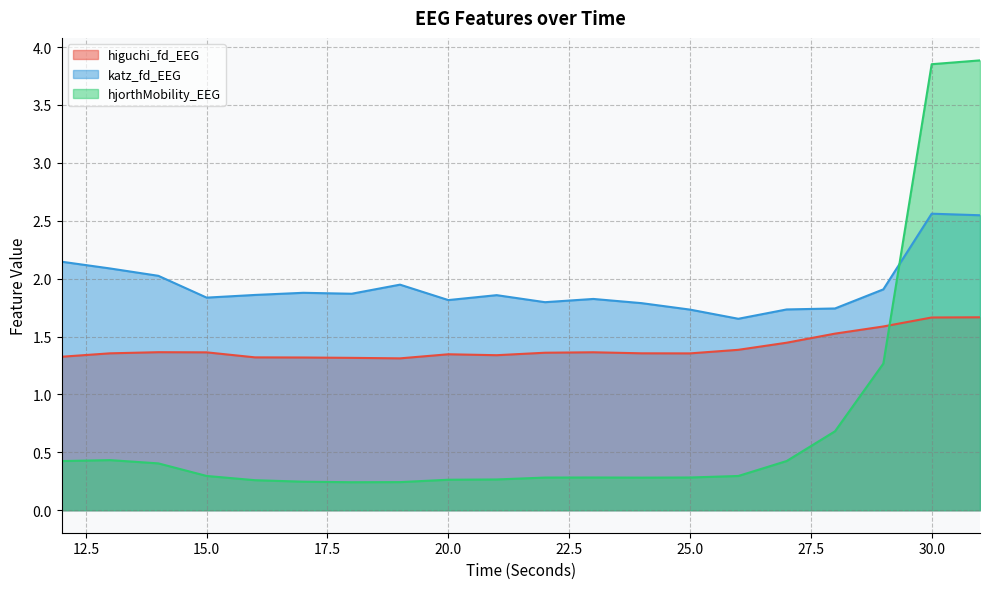

Between 29 and 20, which is larger?

29